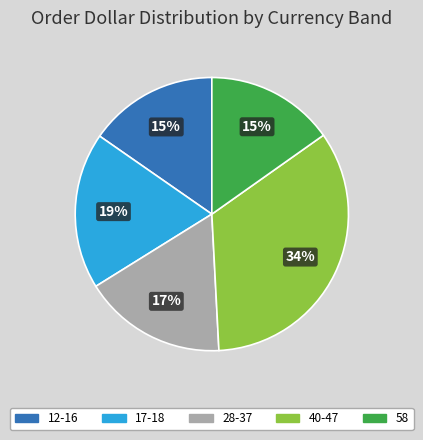

What is the ratio of the value at 28-37 to the value at 17-18?

0.9